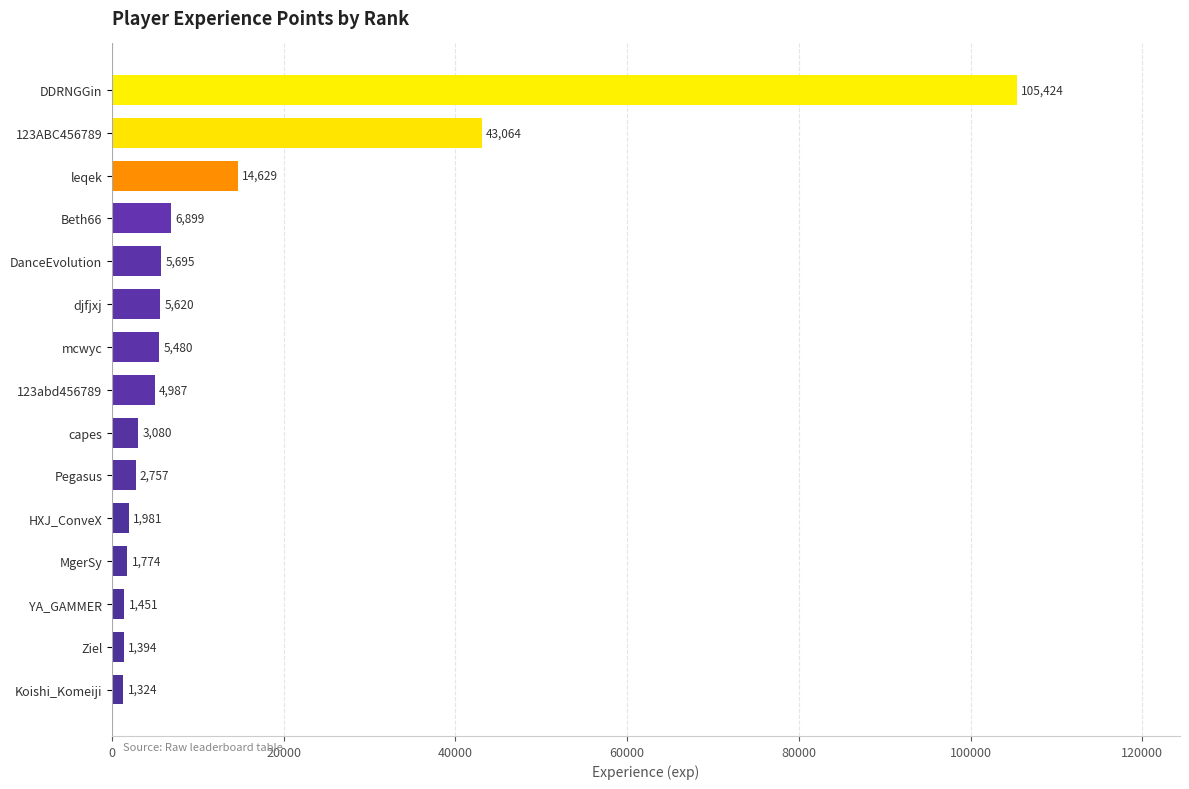

True or false: the data shows 4736 at leqek.

False